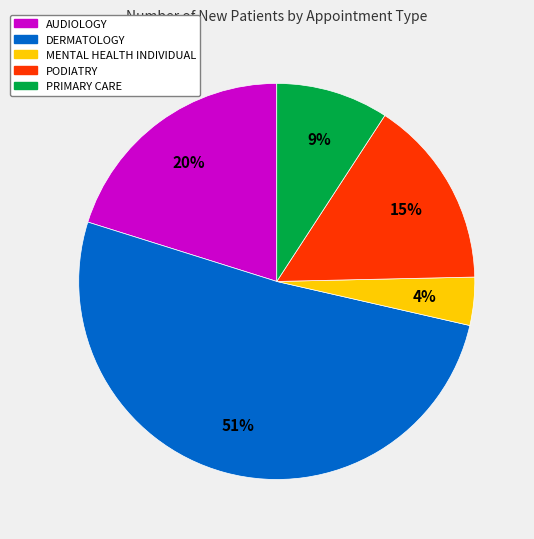

To the nearest percent, what is the difference between the MENTAL HEALTH INDIVIDUAL and DERMATOLOGY slice percentages?

47%